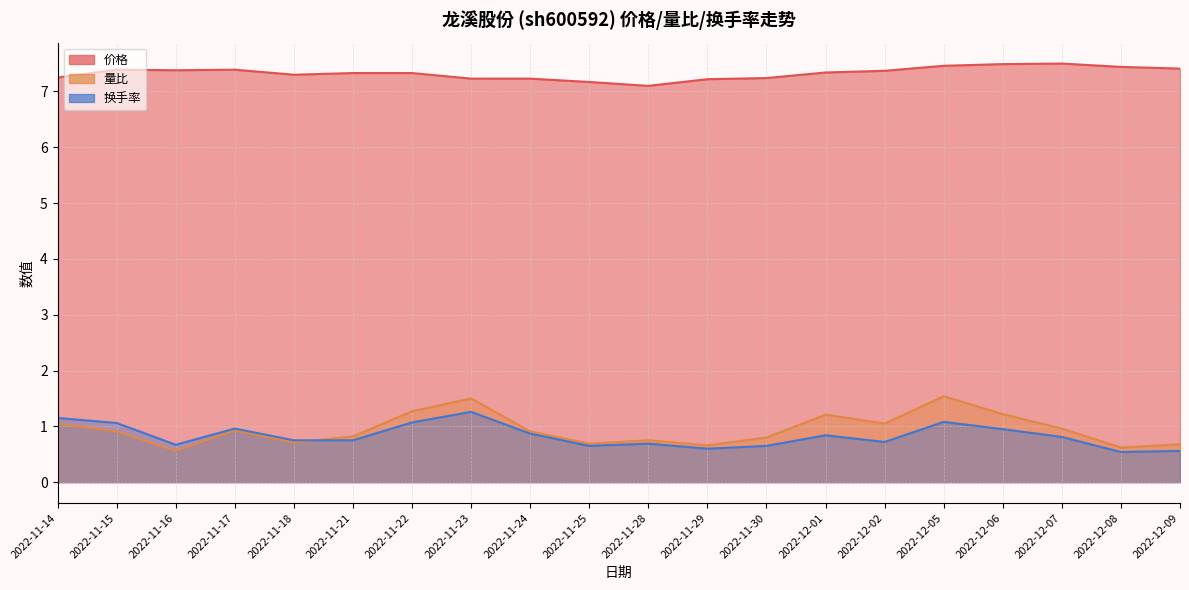

Rank the series by their maximum value, from lowest to highest.

换手率, 量比, 价格